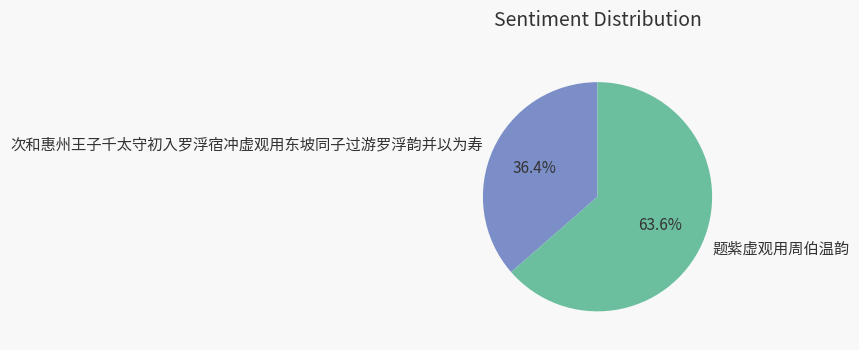

Count the number of slices in the pie.

2